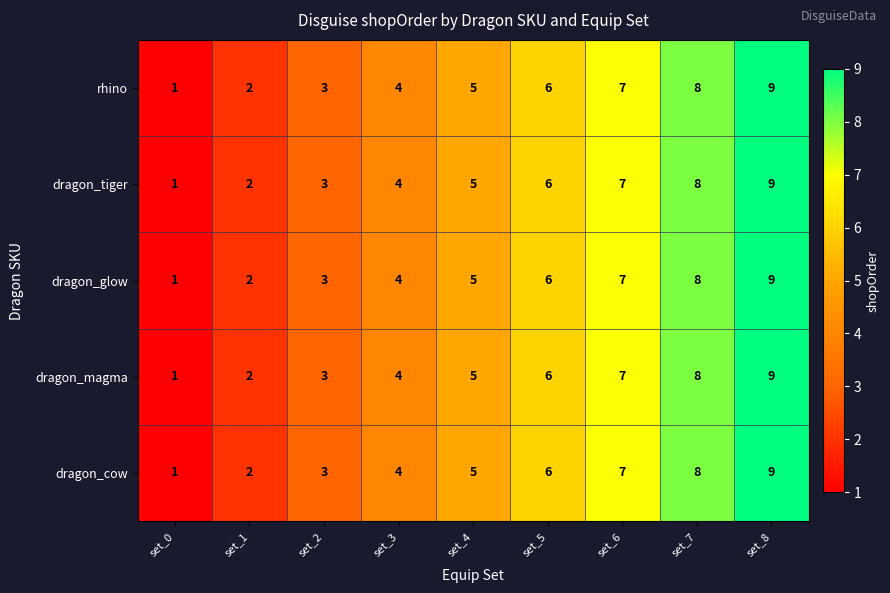

What is the sum of the dragon_magma values at set_6 and set_8?

16